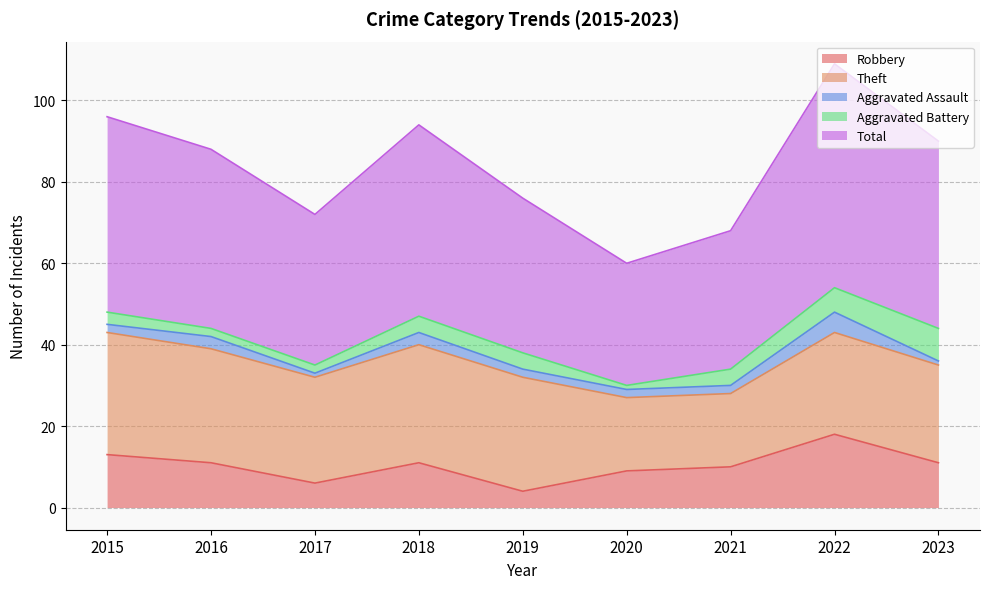

What are all the series names shown in the legend?

Robbery, Theft, Aggravated Assault, Aggravated Battery, Total